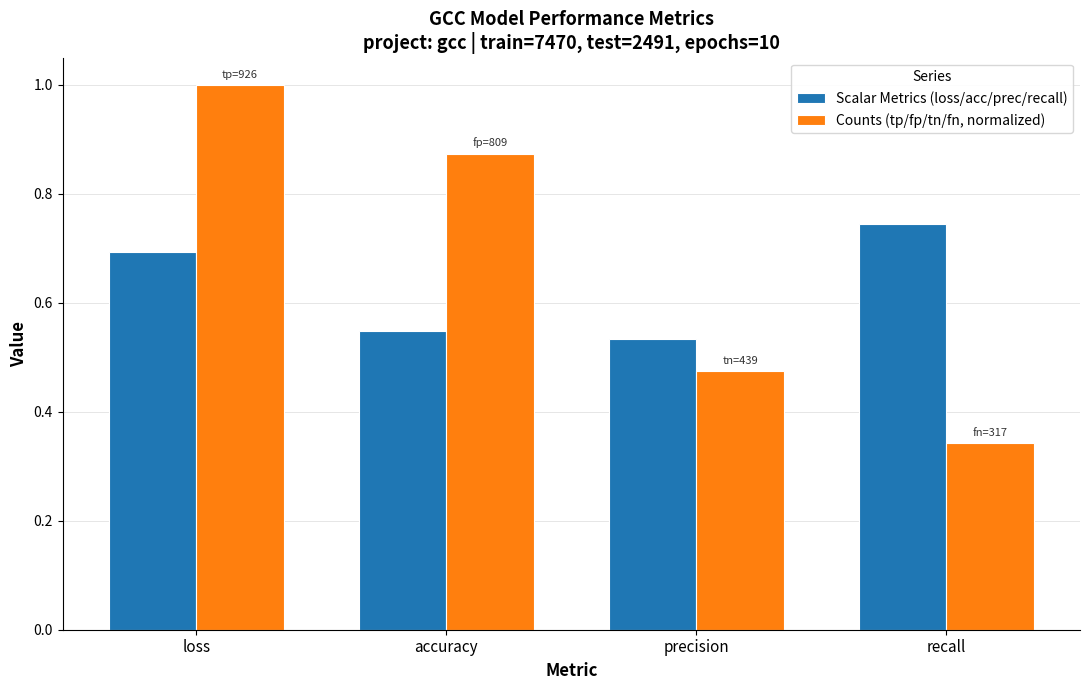

List the labels in order of Scalar Metrics (loss/acc/prec/recall) value, smallest first.

precision, accuracy, loss, recall